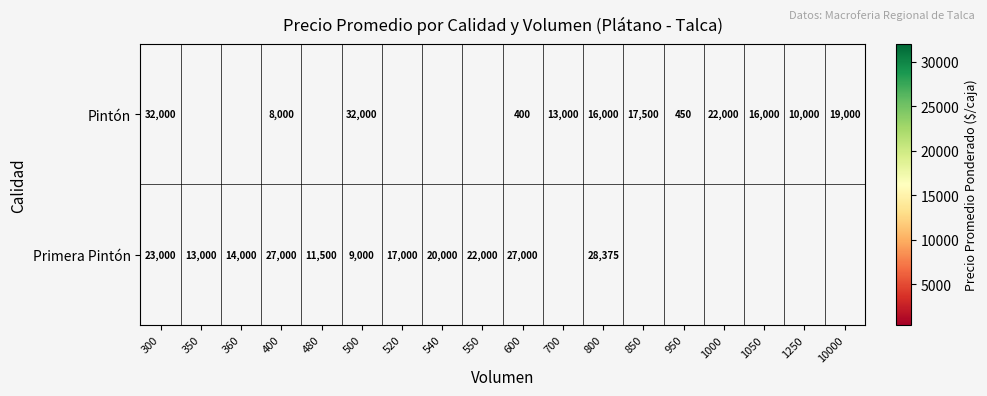

How many categories are shown in the chart?

18